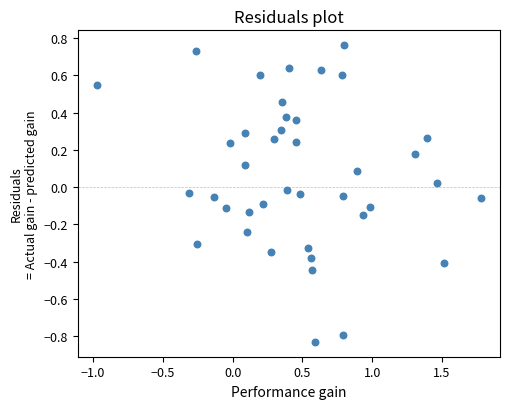

What is the range of Y values (max minus min)?

1.6